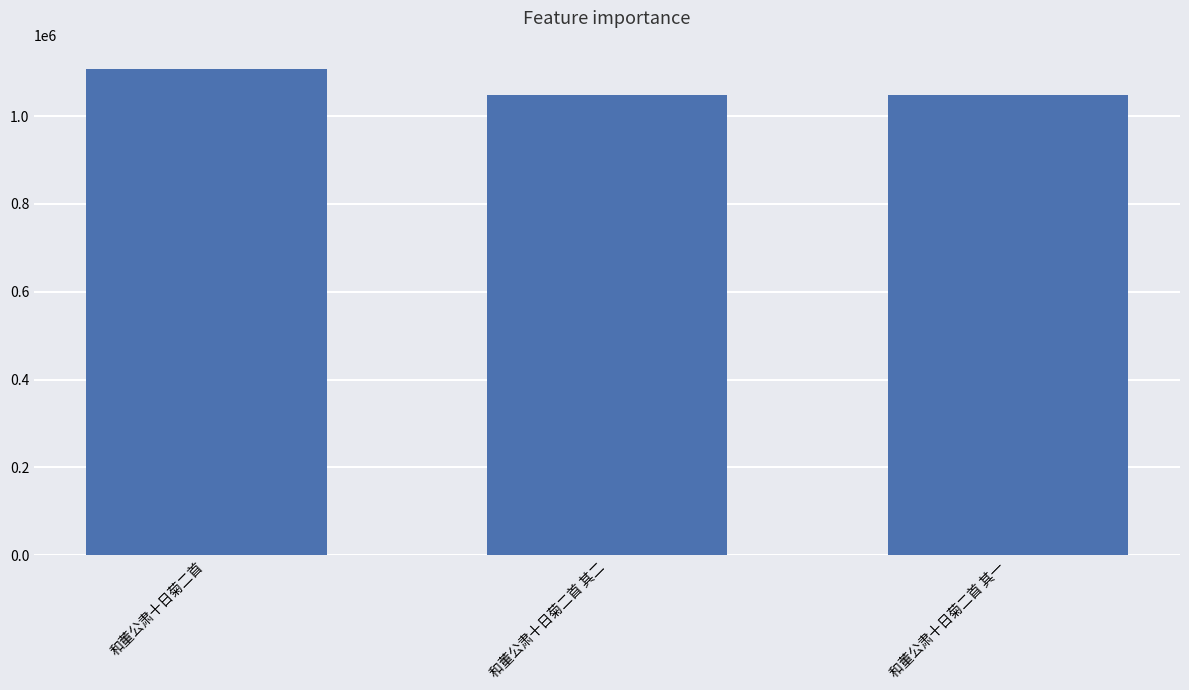

What is the value of the 2nd bar from the left?

1048329